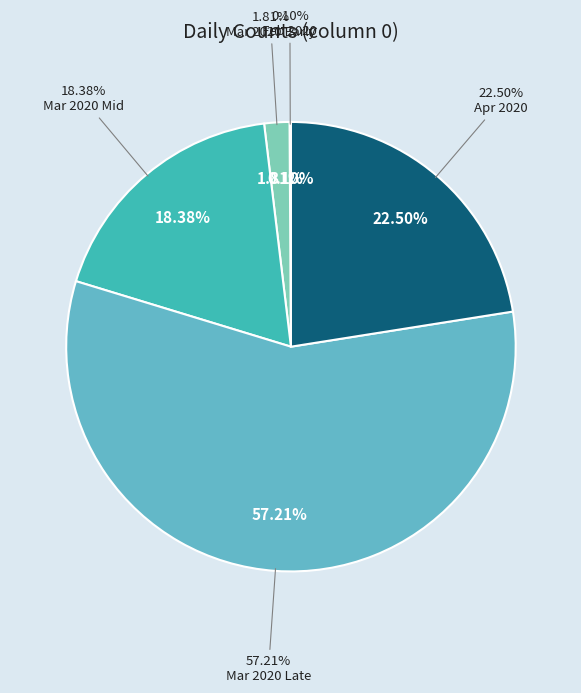

What is the total percentage of 2020-03-04 and 2020-03-15?

1.6%